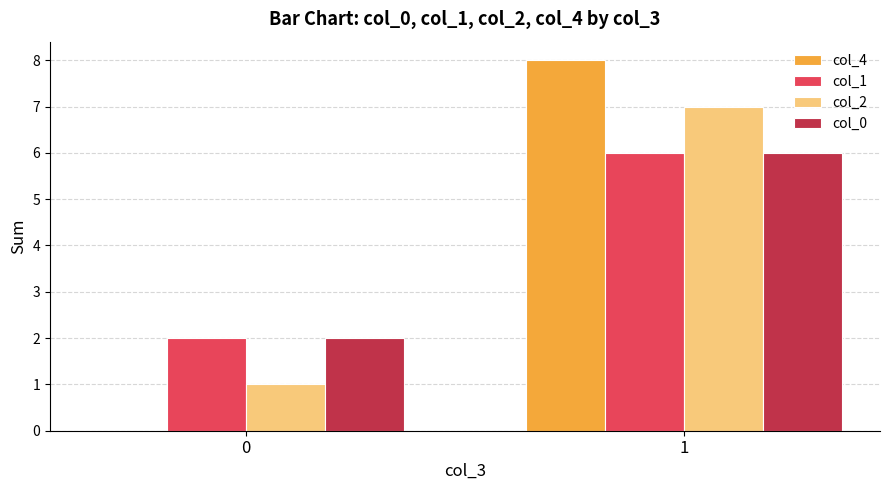

Between 0 and 1, which series saw the biggest shift?

col_4